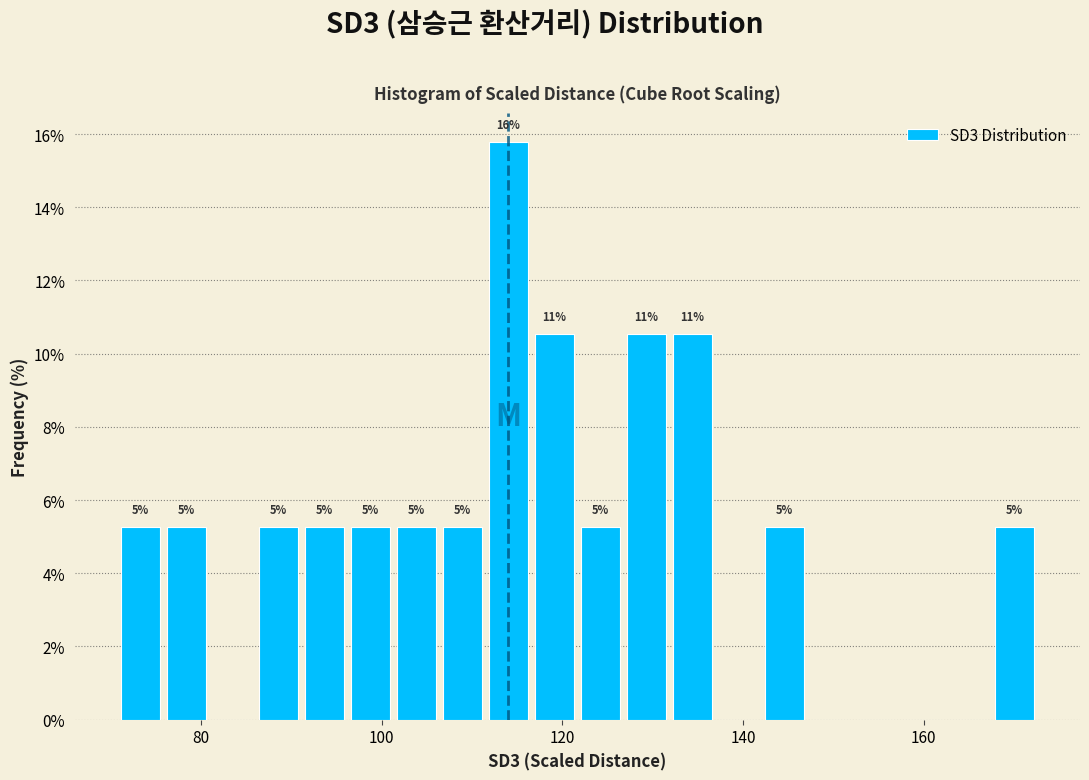

Around what value on the x-axis is the tallest bar? Give the approximate position of its centre, as read against the axis.

114